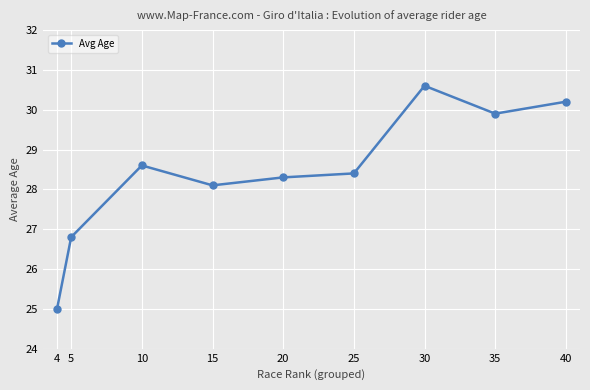

What is the value of the 3rd point from the left?

28.6